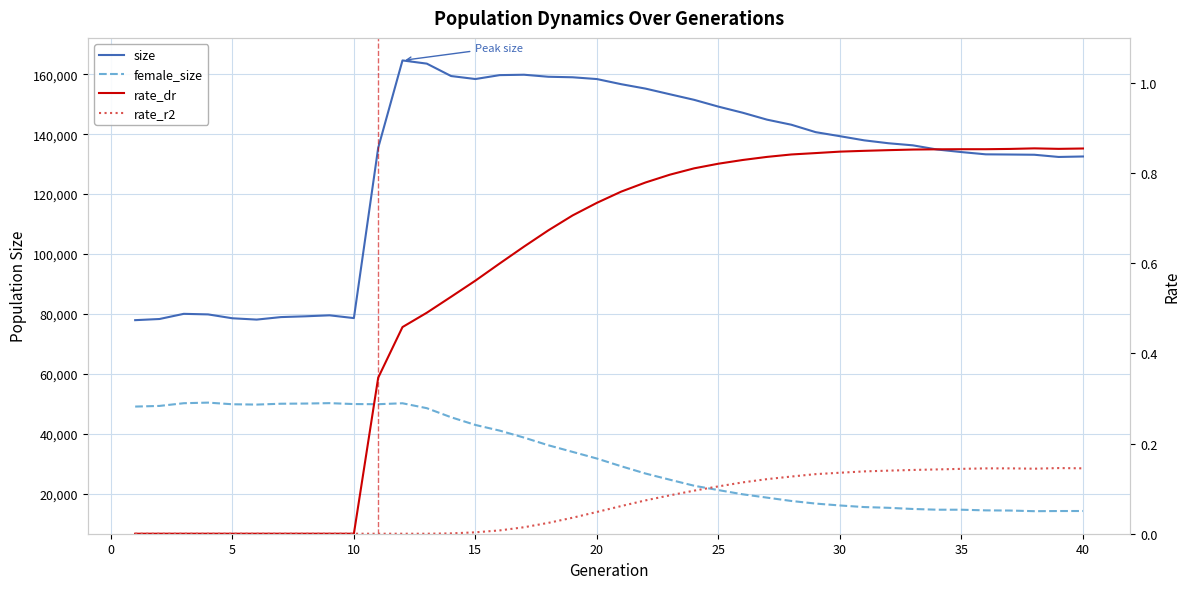

What is the greatest value displayed?

164613.0